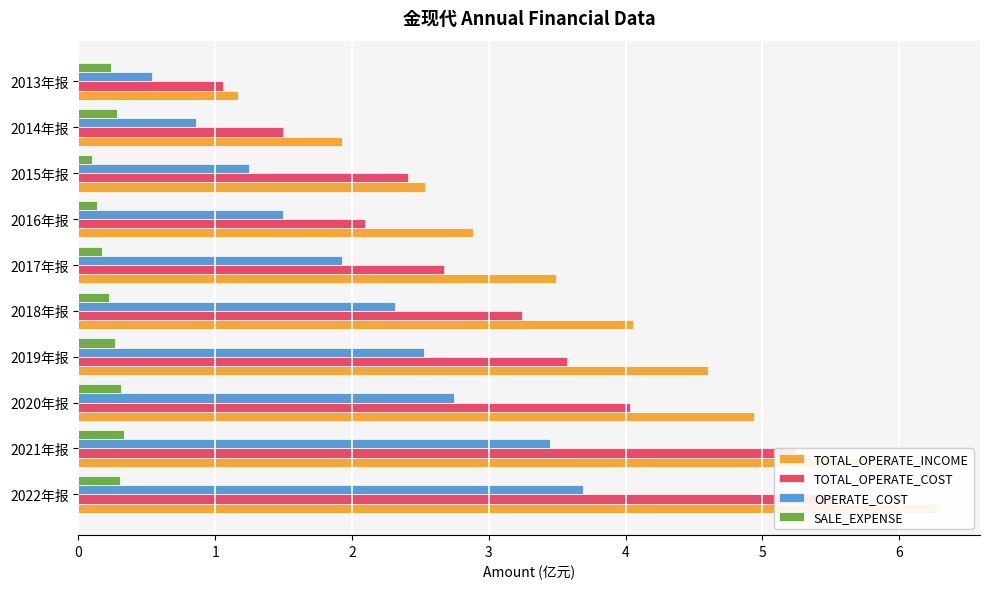

Rank the series at 2021年报 from lowest to highest value.

SALE_EXPENSE, OPERATE_COST, TOTAL_OPERATE_COST, TOTAL_OPERATE_INCOME